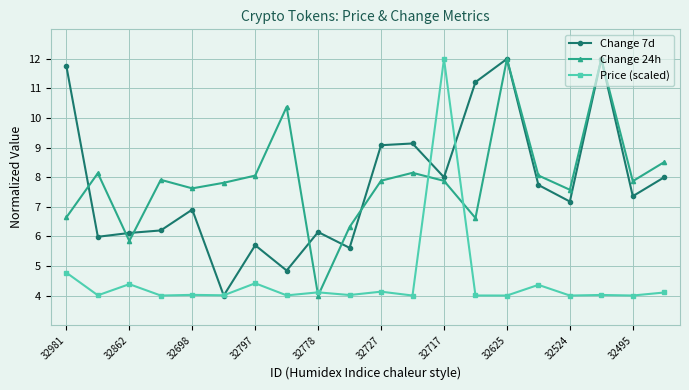

True or false: Change 7d has more than 0 points higher than both neighbors.

True